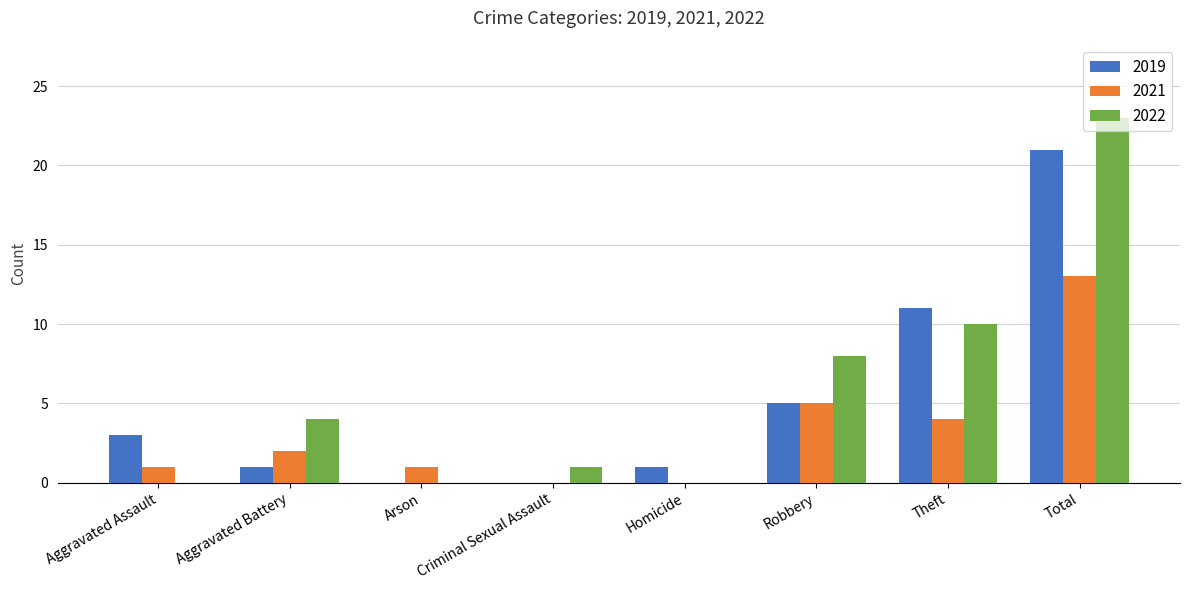

How many distinct data groups are displayed?

3